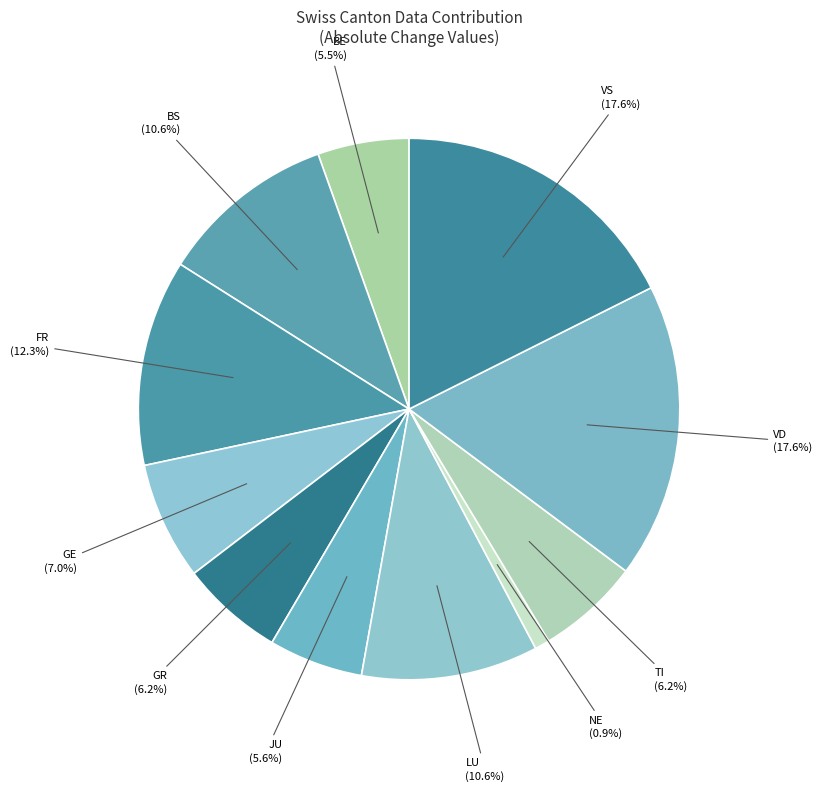

What percentage is NOT represented by JU?

94.4%